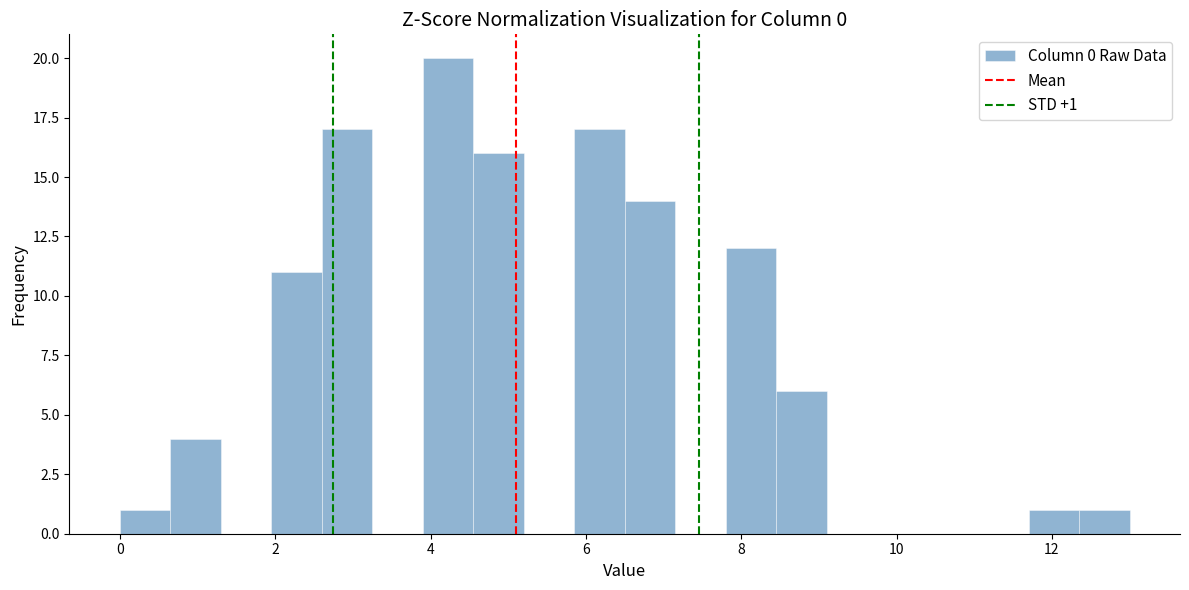

Read against the x-axis, roughly where is the centre of the tallest bar?

4.2